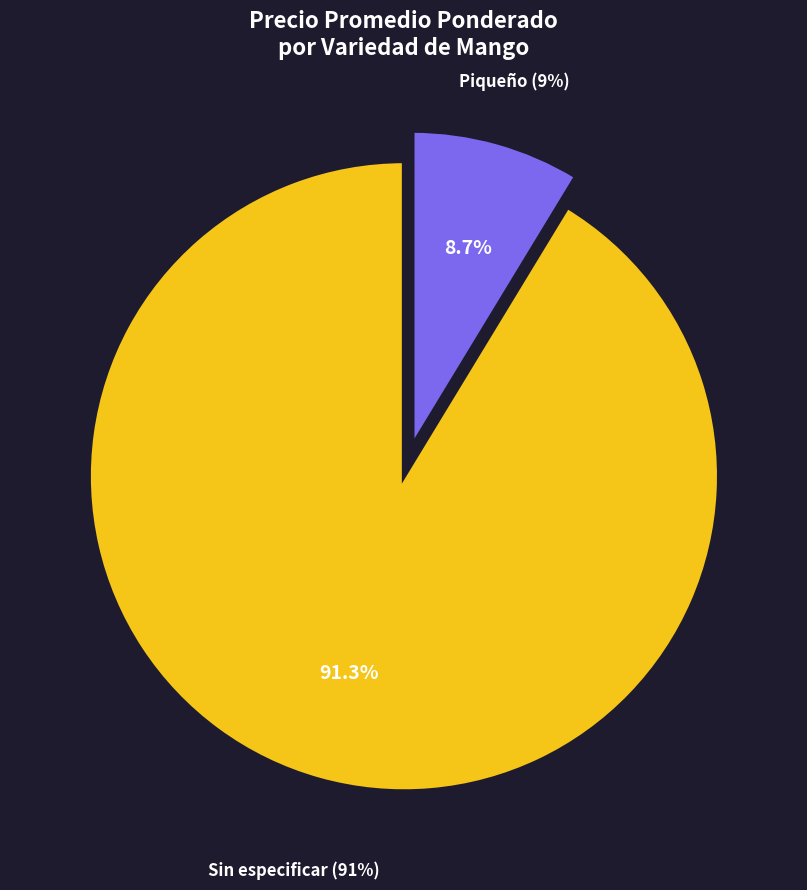

Does Primera account for over 50% of the chart?

No